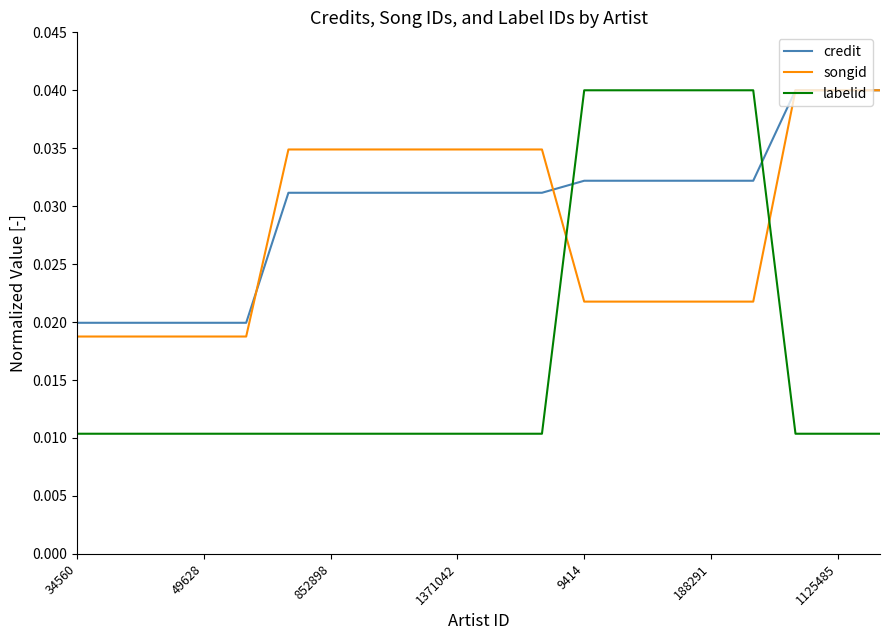

How many labelid values are between 0 and 1?

20